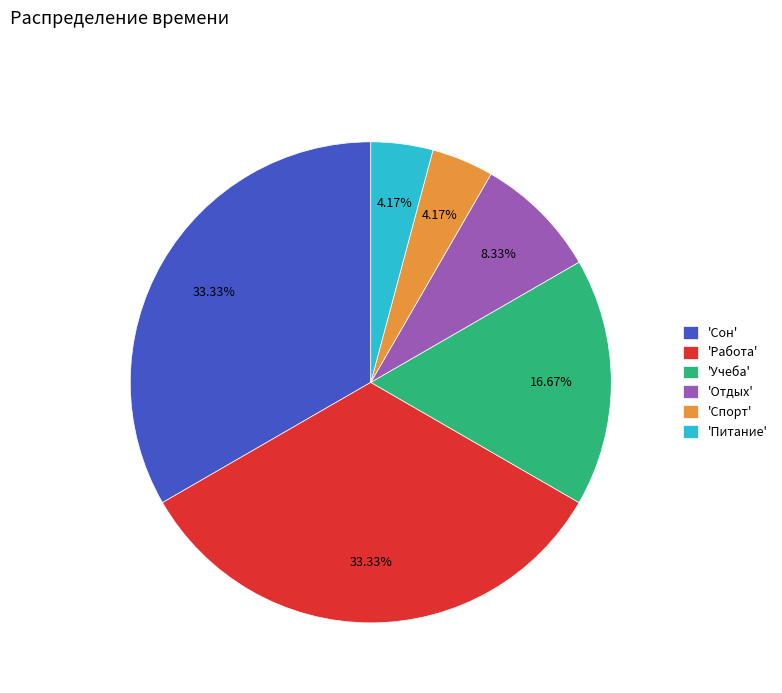

Approximately how many times larger is the value at 'Учеба' compared to 'Работа'?

0.5